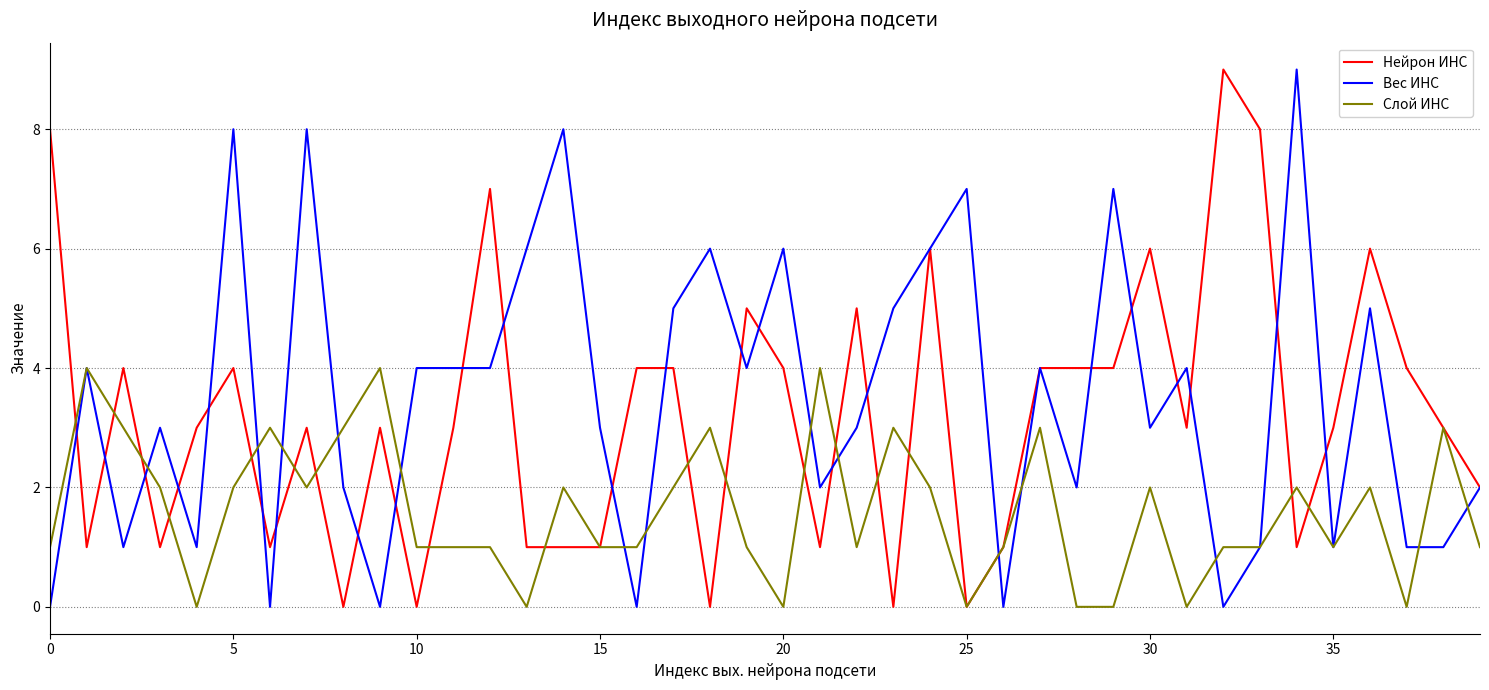

Rank the series by their average value, from highest to lowest.

Вес ИНС, Нейрон ИНС, Слой ИНС